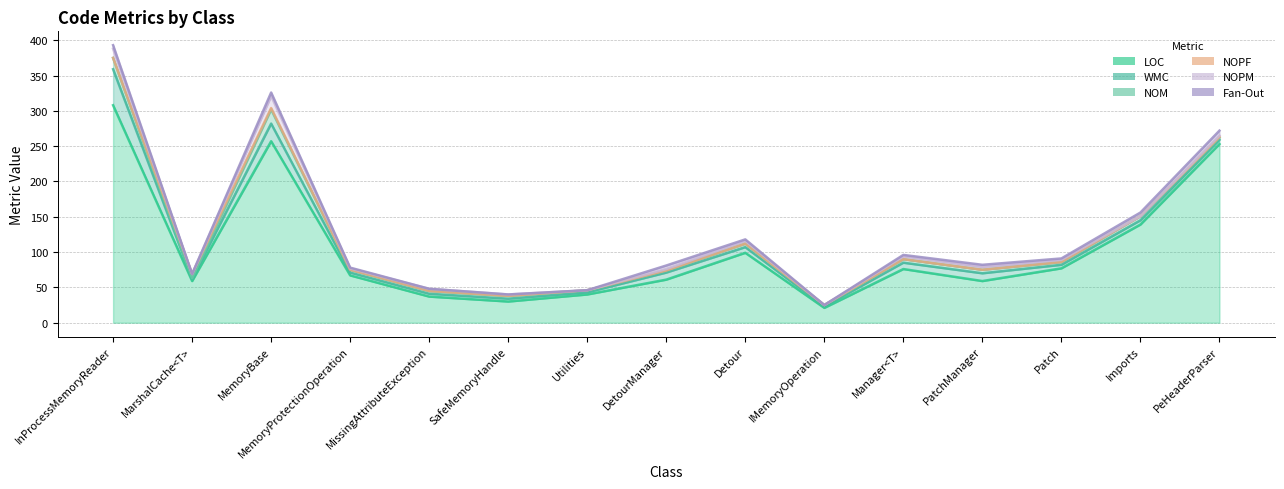

What are all the series names shown in the legend?

LOC, WMC, NOM, NOPF, NOPM, Fan-Out